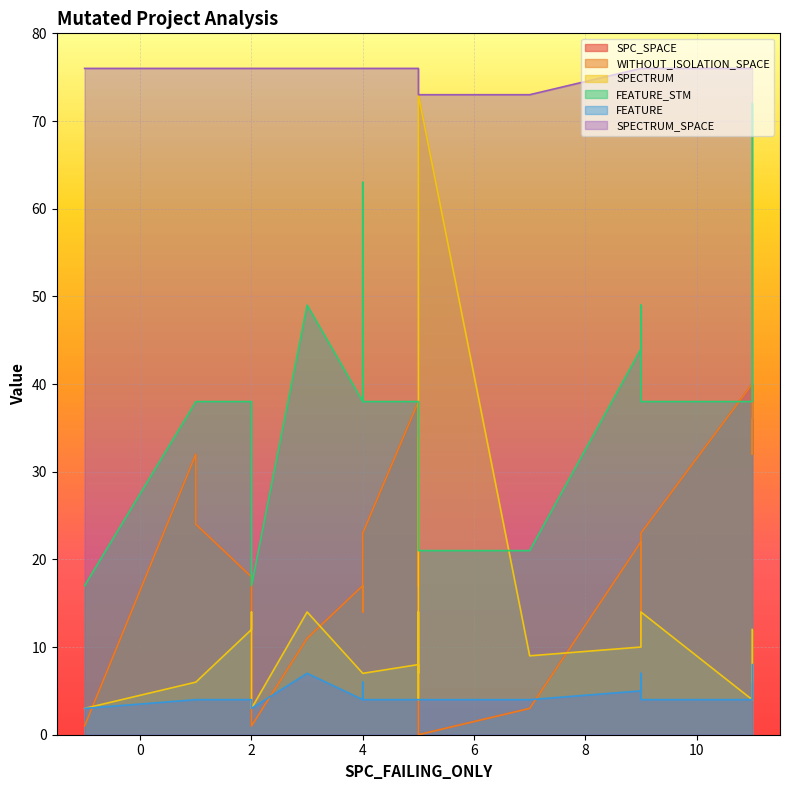

What are all the series names shown in the legend?

SPC_SPACE, WITHOUT_ISOLATION_SPACE, SPECTRUM, FEATURE_STM, FEATURE, SPECTRUM_SPACE